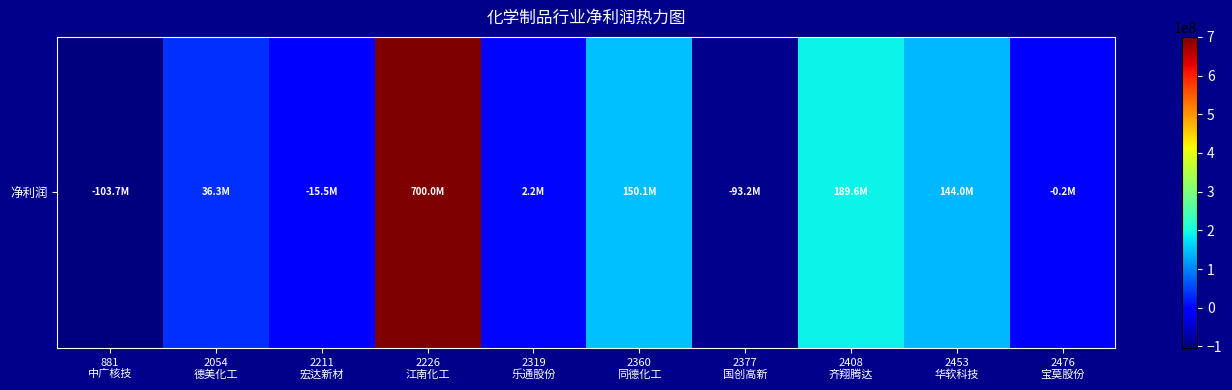

Rank the categories by value from lowest to highest.

881
中广核技, 2377
国创高新, 2211
宏达新材, 2476
宝莫股份, 2319
乐通股份, 2054
德美化工, 2453
华软科技, 2360
同德化工, 2408
齐翔腾达, 2226
江南化工